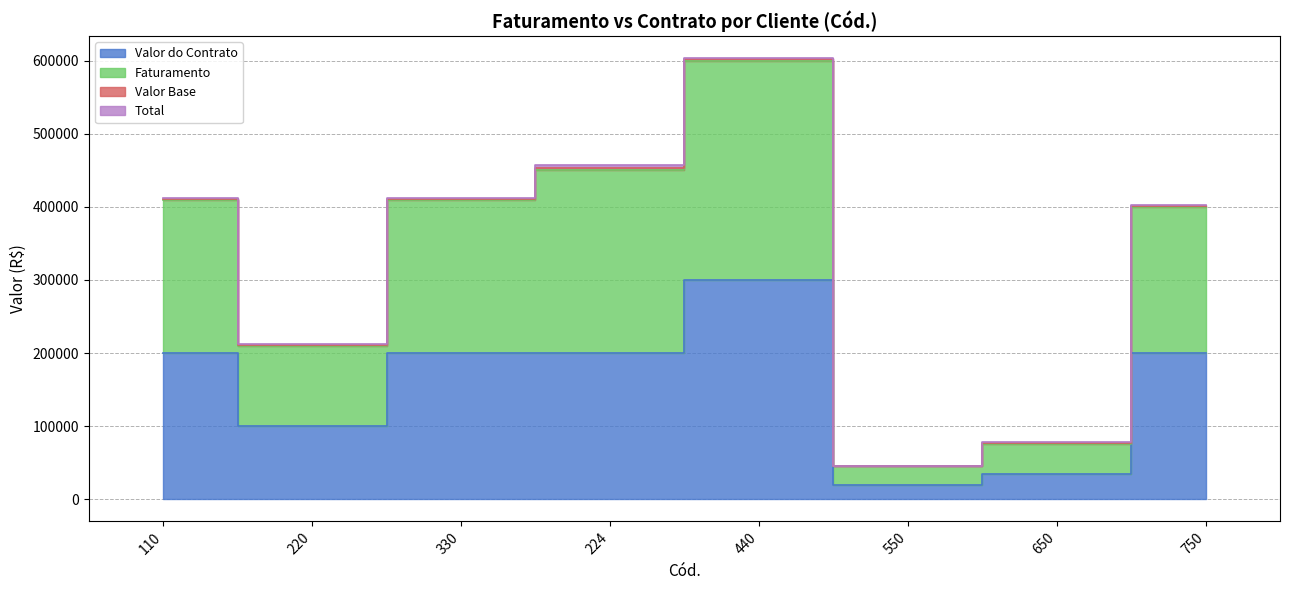

Which series has the largest range (max minus min)?

Faturamento